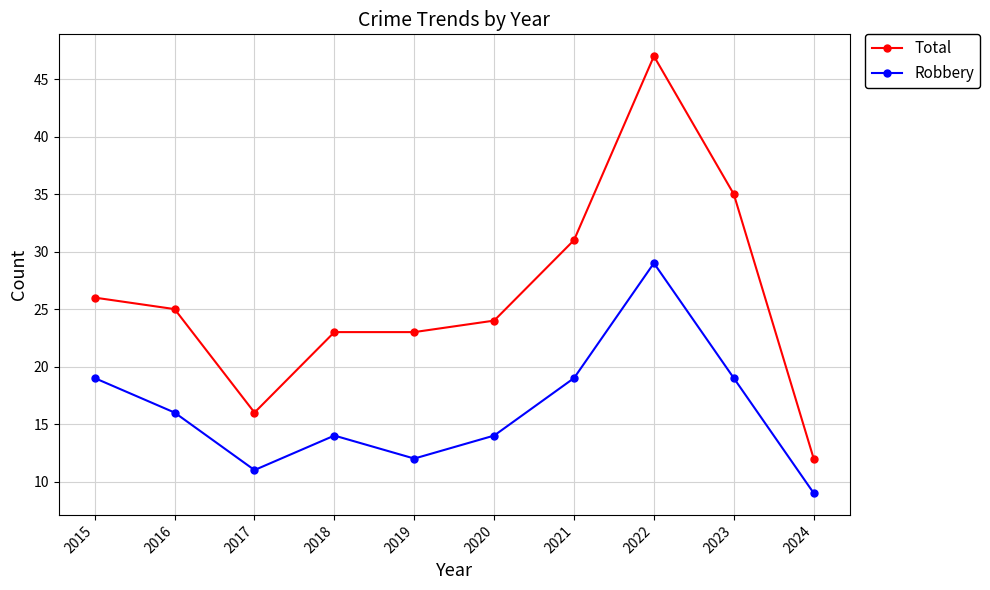

Rank the series by their maximum value, from highest to lowest.

Total, Robbery